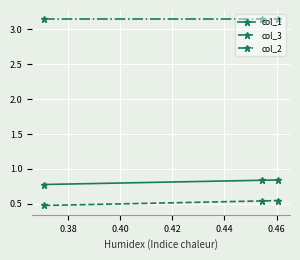

Rank the series by their maximum value, from lowest to highest.

col_3, col_1, col_2